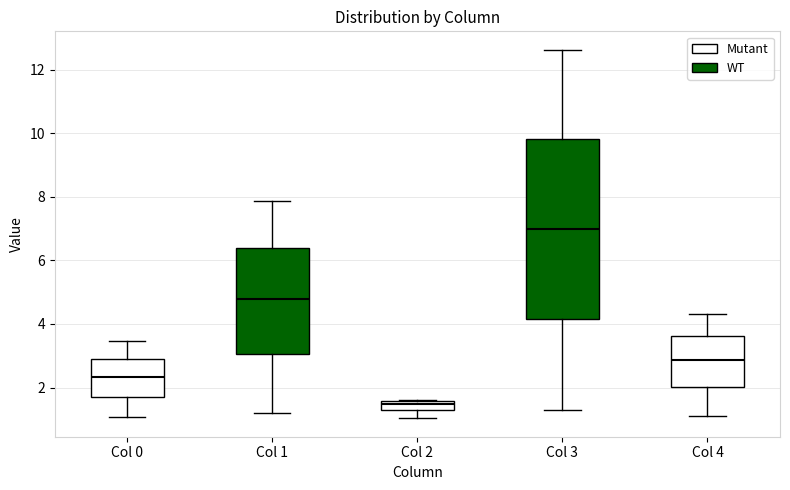

Where does the median line of the box for Col 3 sit on the y-axis? The values are not printed on the chart, so give them approximately, as read against the axis.

7.0